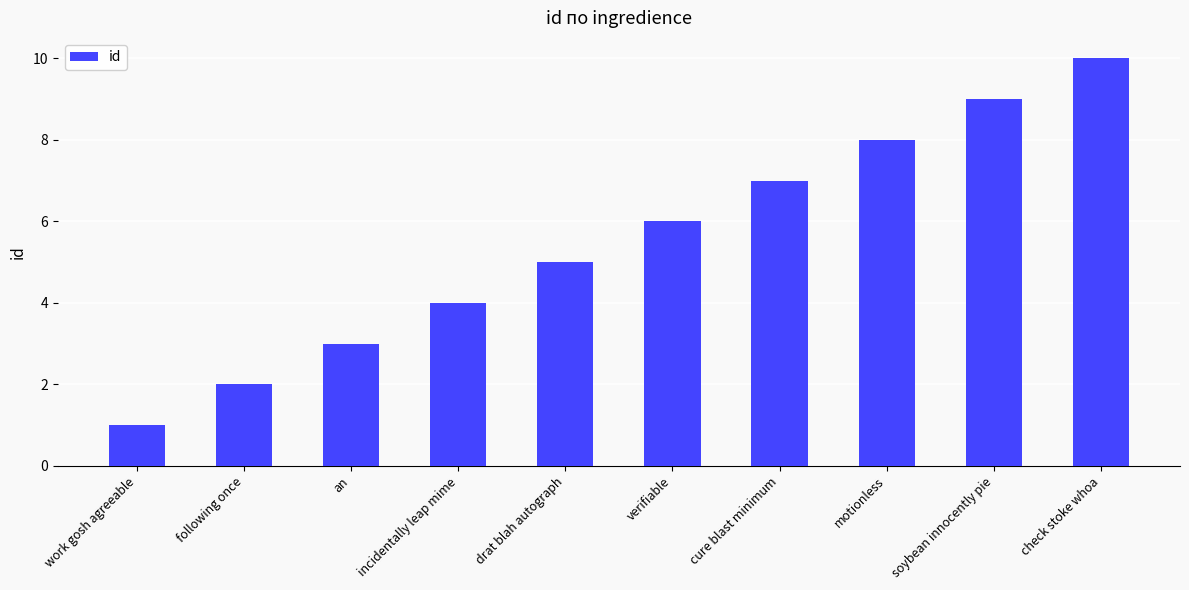

What is the label of the 10th bar from the left?

check stoke whoa